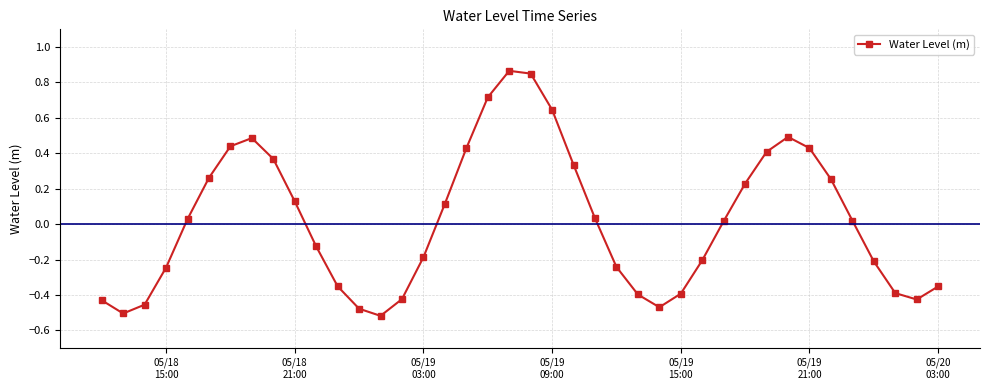

What is the difference between the maximum and minimum values?

1.4